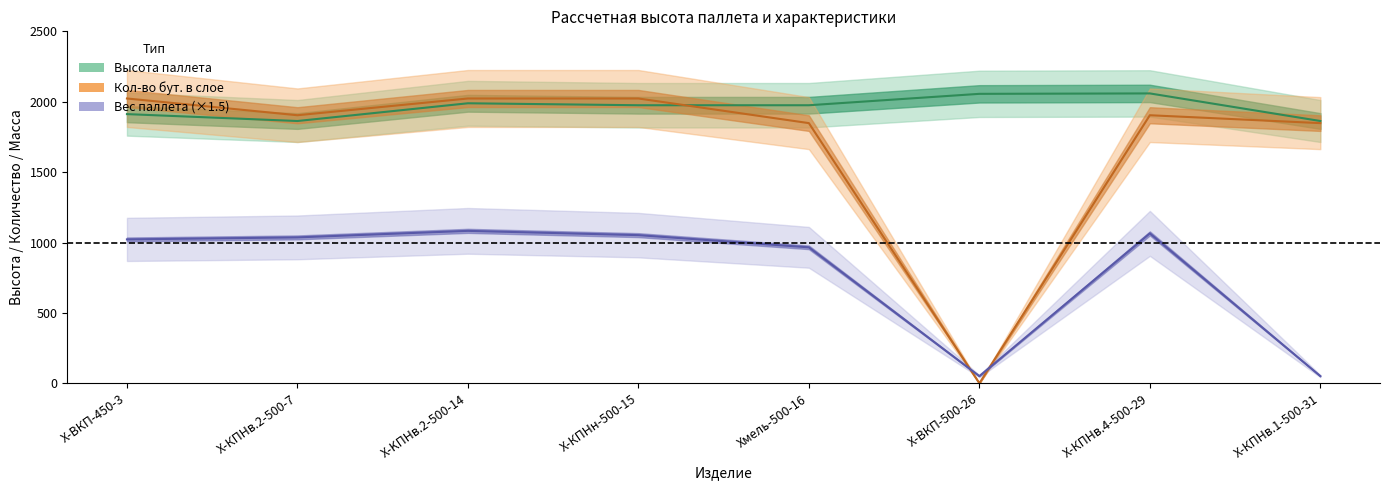

List the labels in order of Вес стекла value, smallest first.

Х-ВКП-500-26, Х-КПНв.1-500-31, Хмель-500-16, Х-ВКП-450-3, Х-КПНв.2-500-7, Х-КПНн-500-15, Х-КПНв.4-500-29, X-KПНв.2-500-14